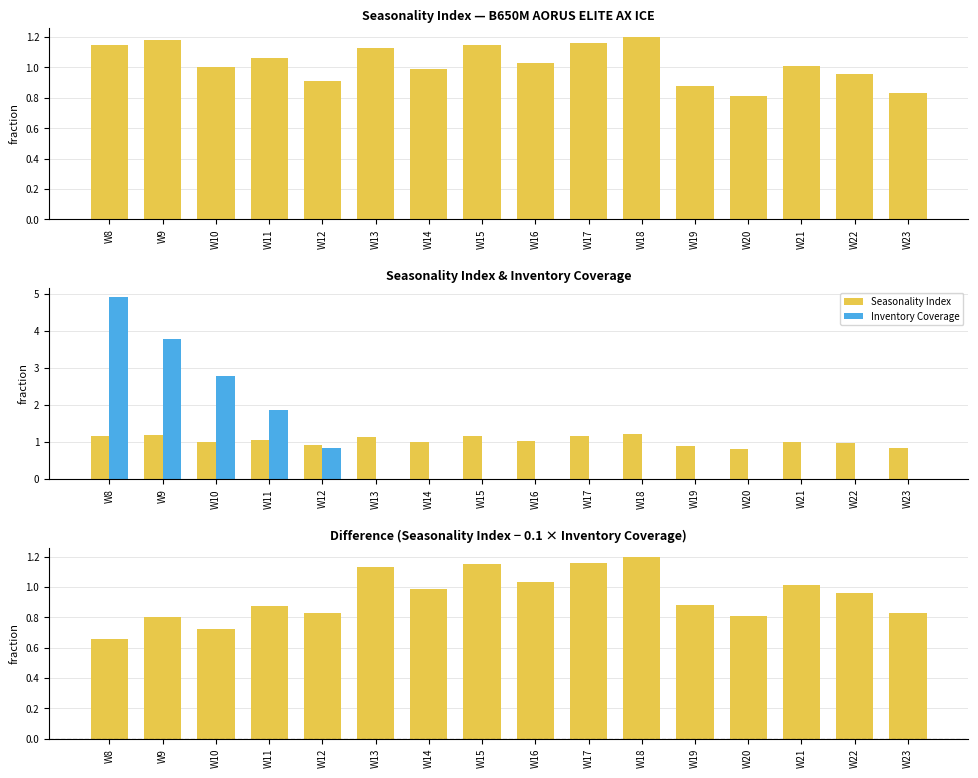

How many data points does each series have?

16